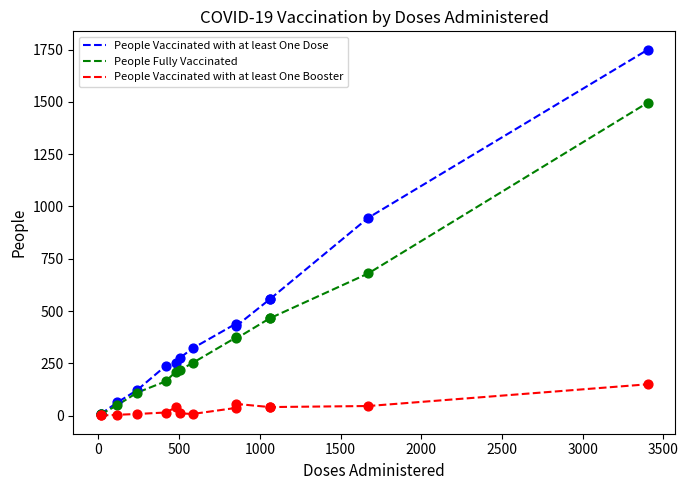

What are all the series names shown in the legend?

People Vaccinated with at least One Dose, People Fully Vaccinated, People Vaccinated with at least One Booster